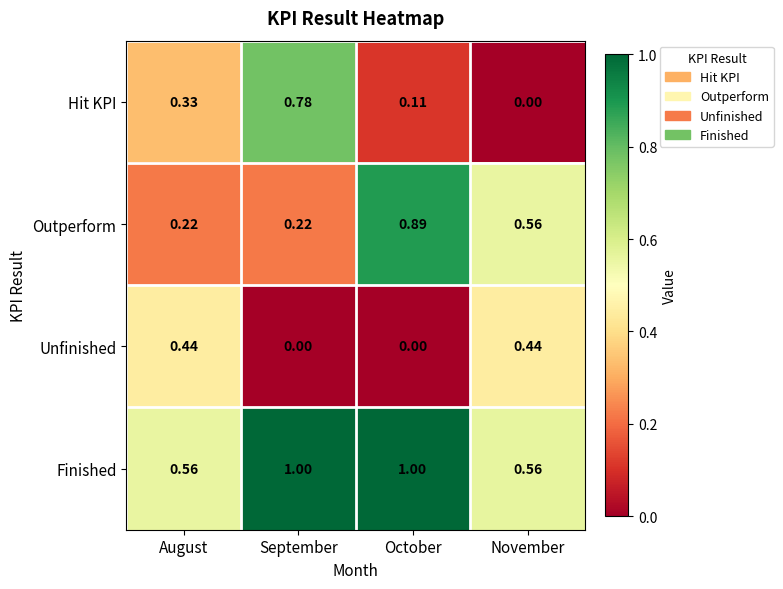

Where is Hit KPI nearest to the value 0?

November